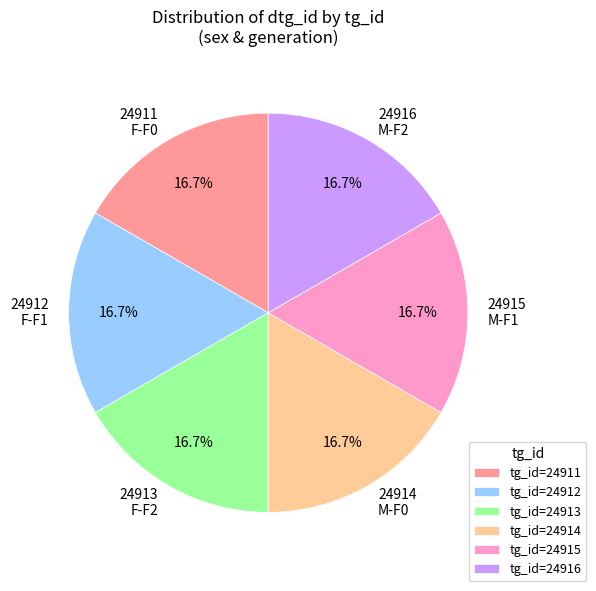

The 24912 F-F1 slice represents 17% of the pie. True or false?

True